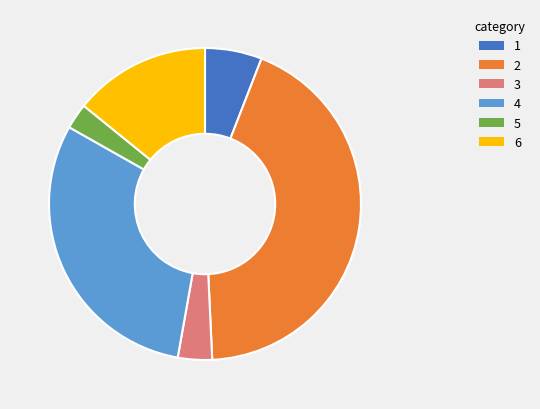

Does any single category account for the majority?

No